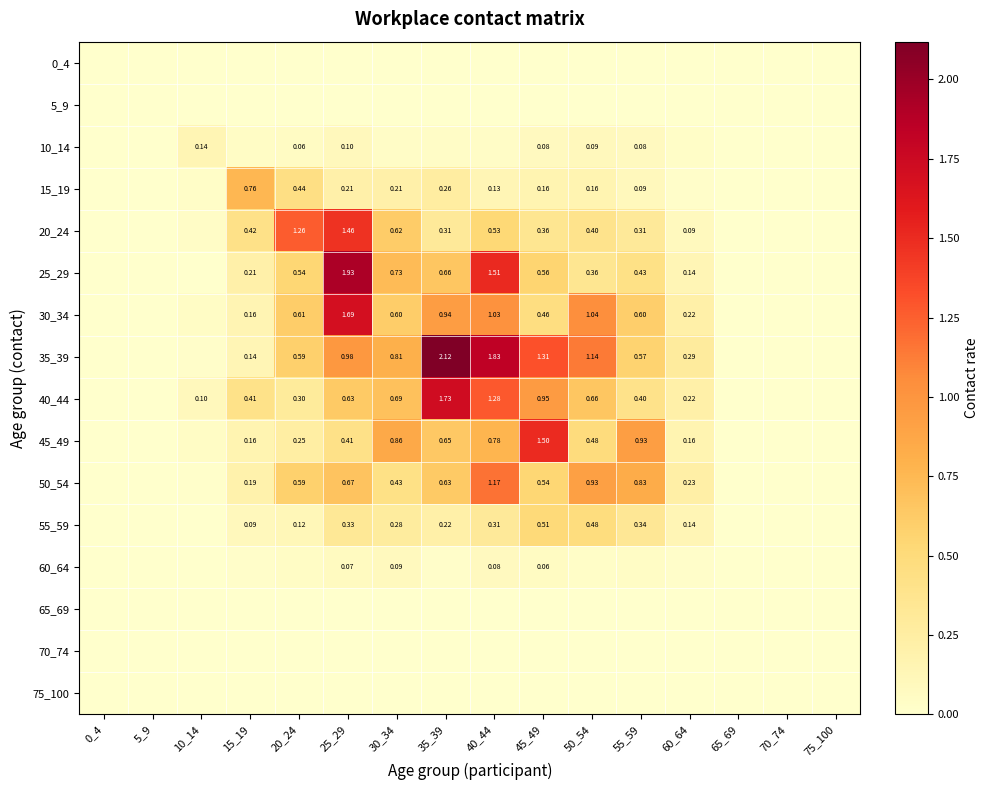

Is the value of 15_19 at 45_49 greater than the value of 30_34 at 45_49?

No